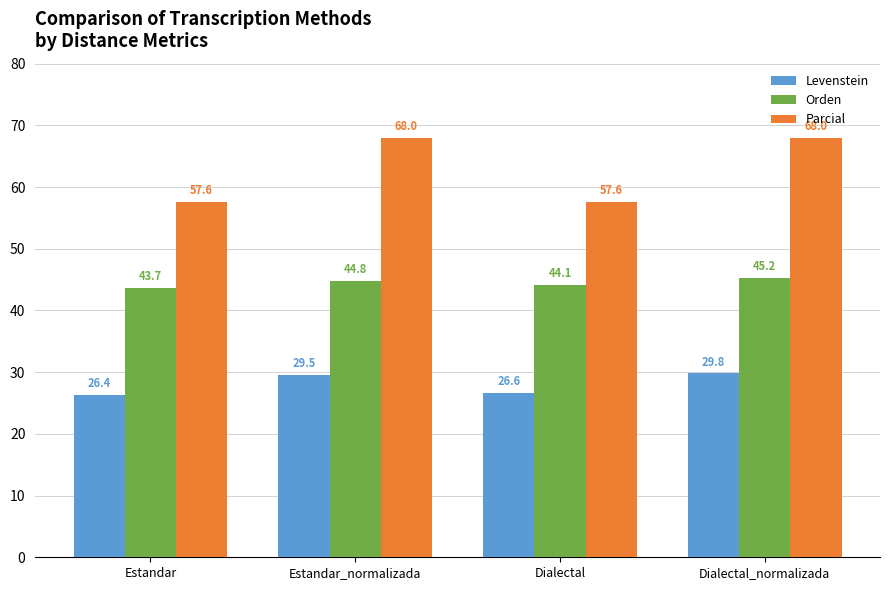

What is the difference between the maximum and minimum values in the Parcial series?

10.4